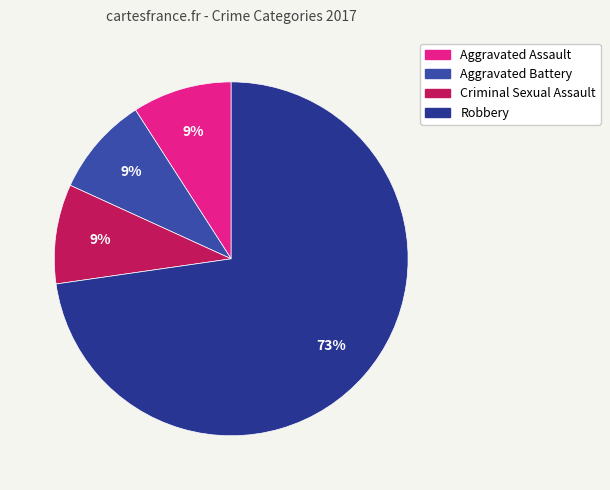

How many slices are in this pie chart?

4